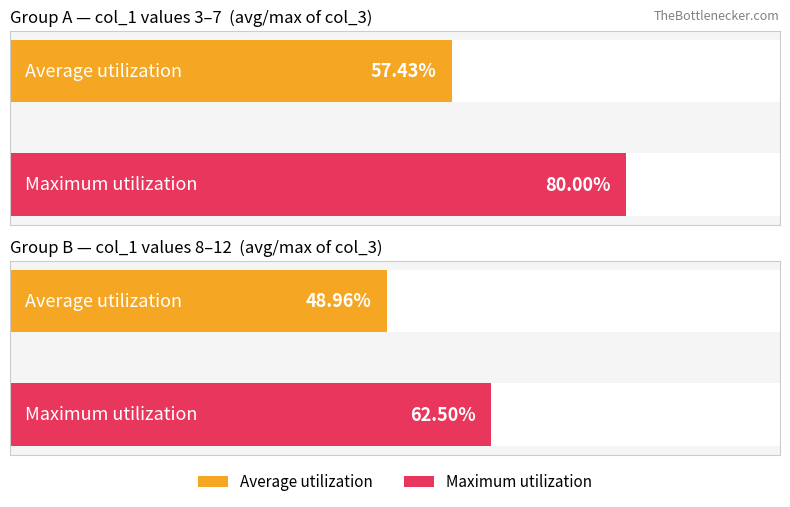

What is the value of the 1st bar from the left?

49.0